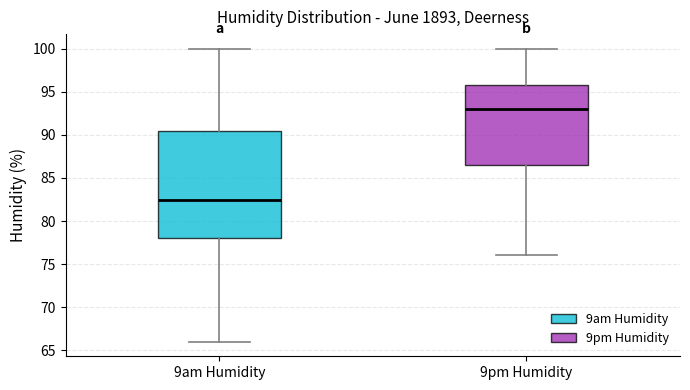

Which box has the highest median line?

9pm Humidity